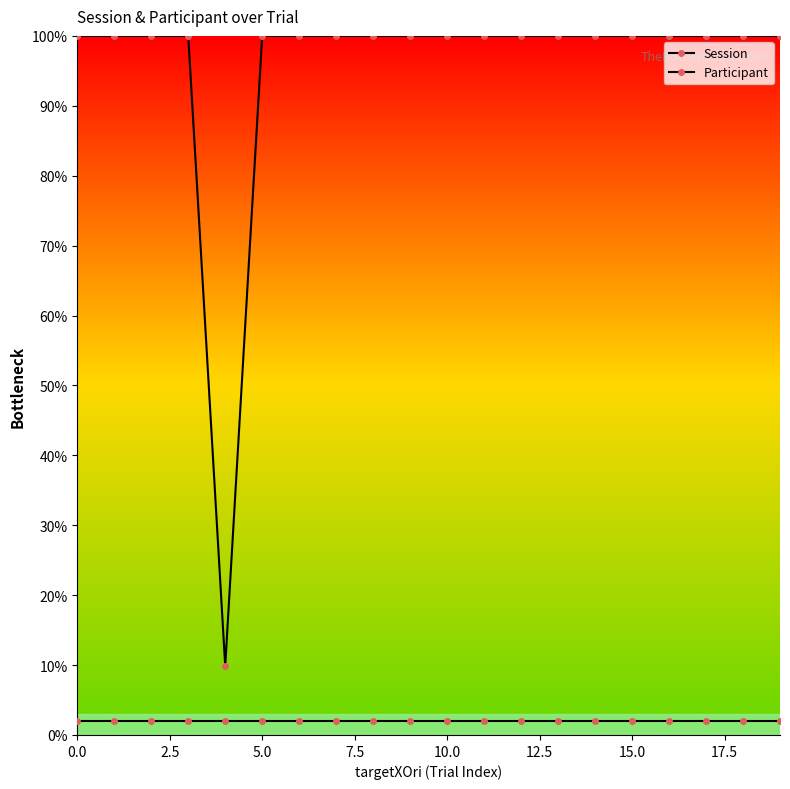

Count the number of categories in the chart.

20